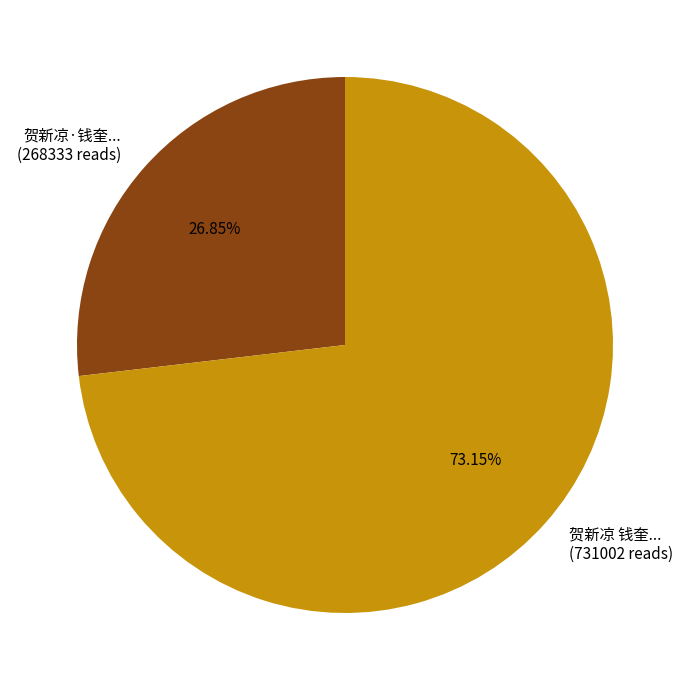

Rank the categories by value from highest to lowest.

贺新凉 钱奎... (731002 reads), 贺新凉·钱奎... (268333 reads)